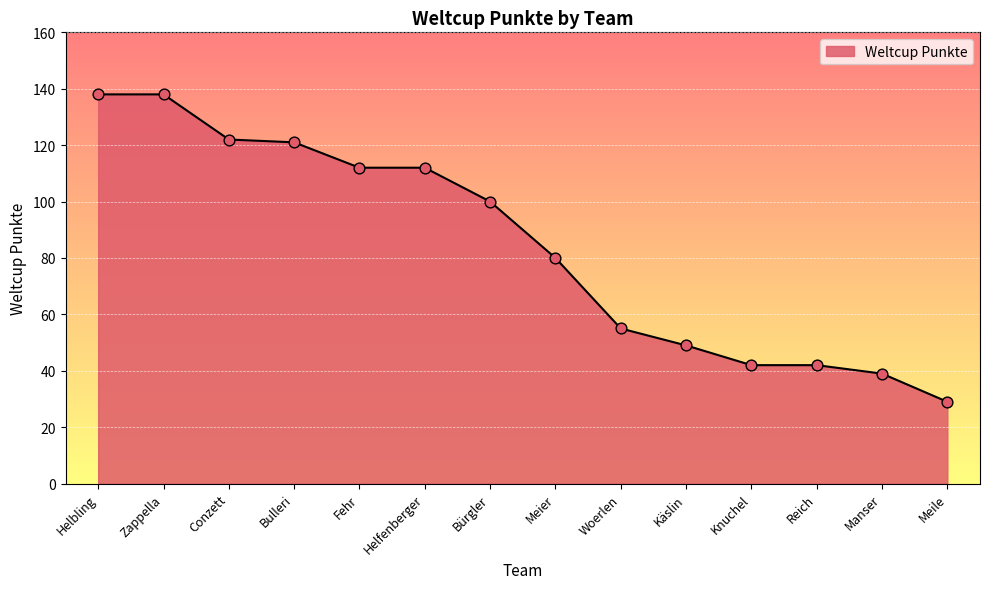

What is the change in value from Bürgler to Reich?

-58